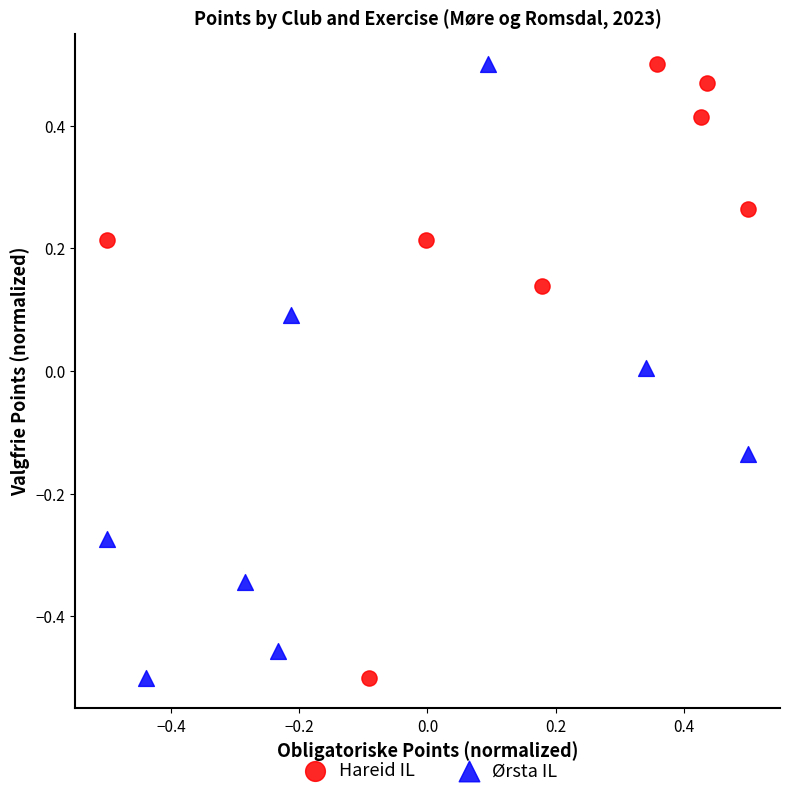

What are all the series names shown in the legend?

Hareid IL, Ørsta IL